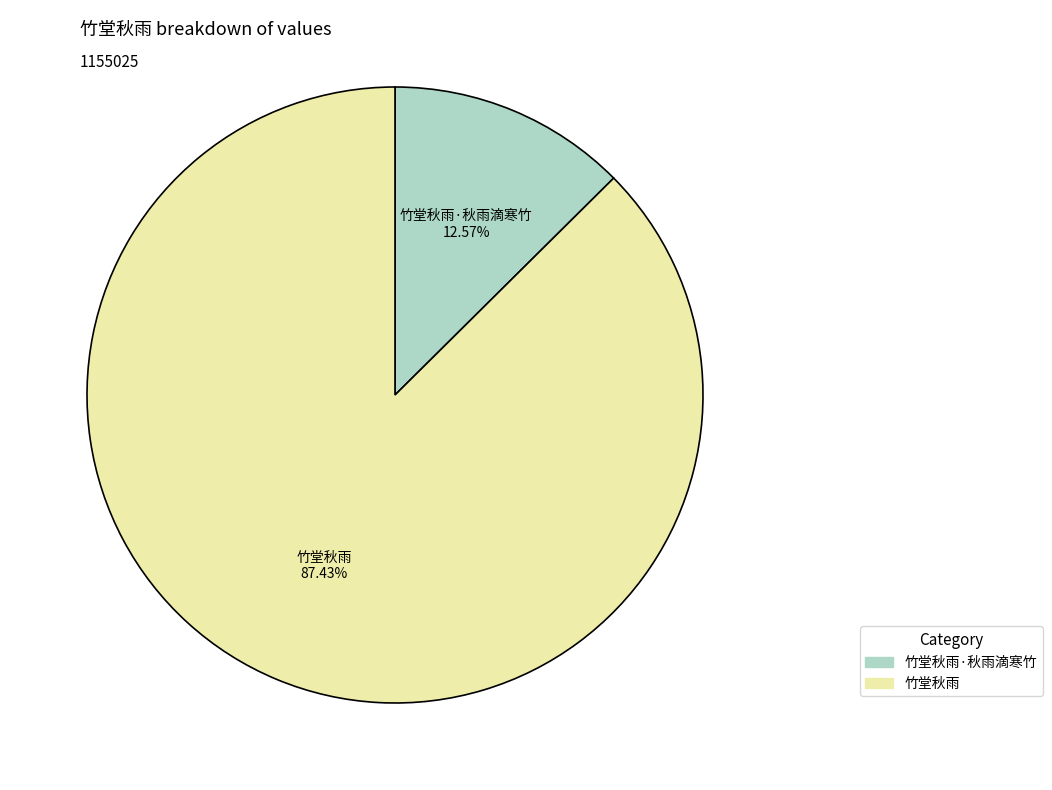

To the nearest percent, what is the average slice percentage?

50%